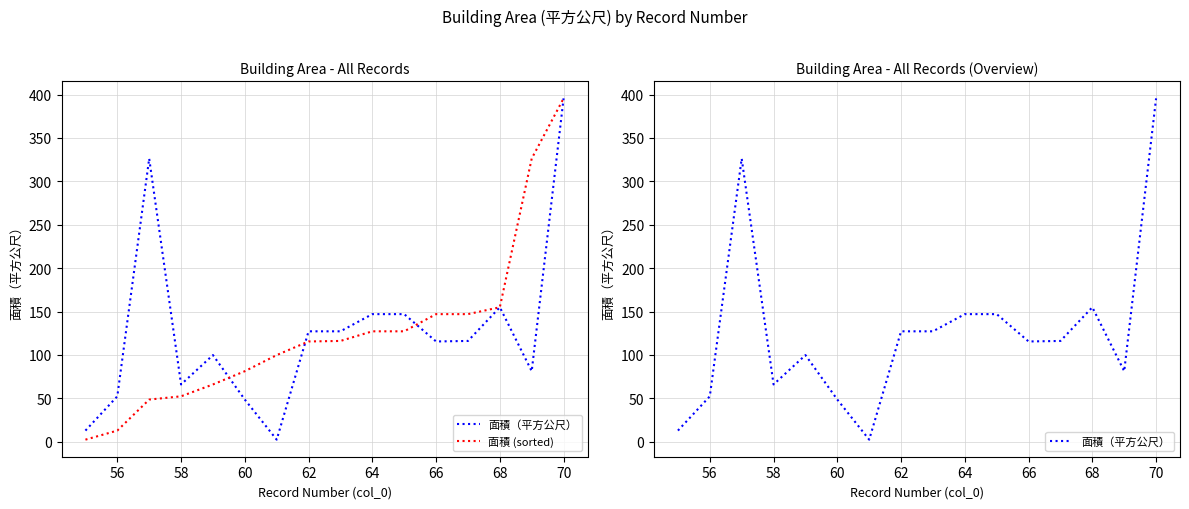

Which series has the largest total across all categories?

面積（平方公尺）